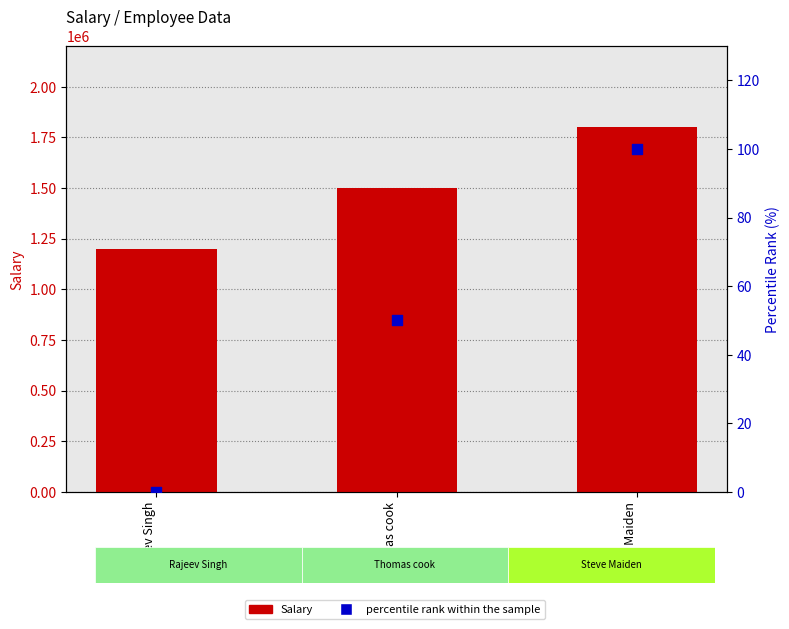

At how many categories does at least one series exceed 80174?

3